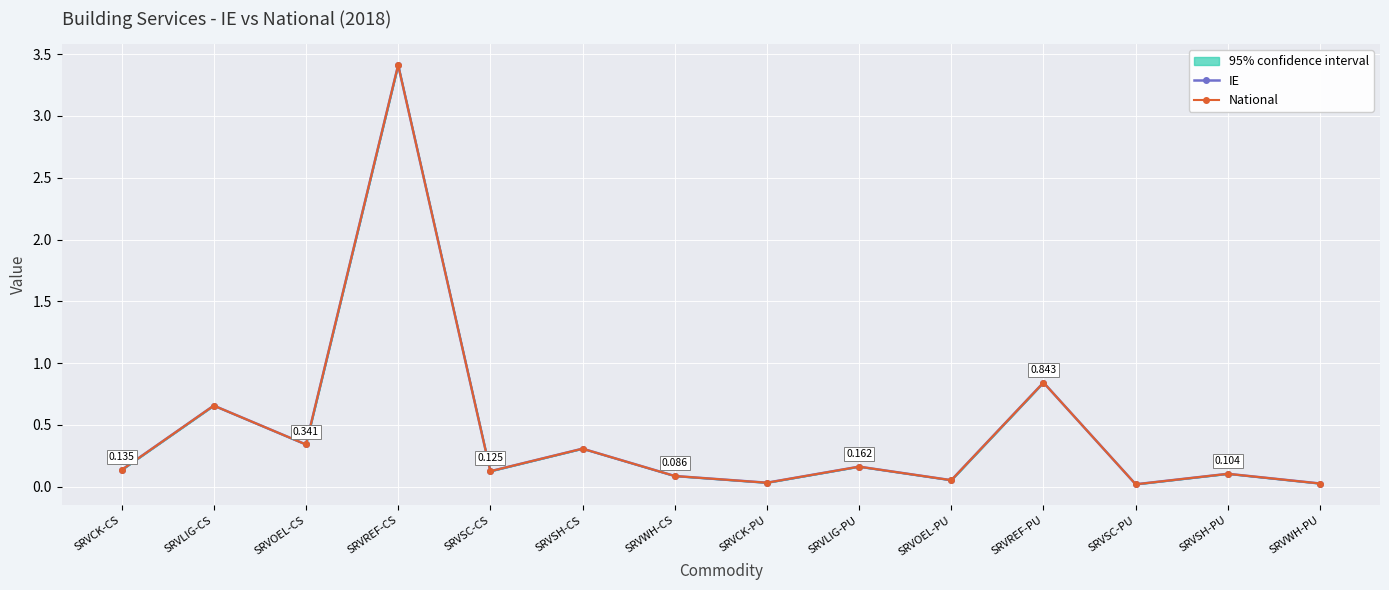

How many categories are shown in the chart?

14